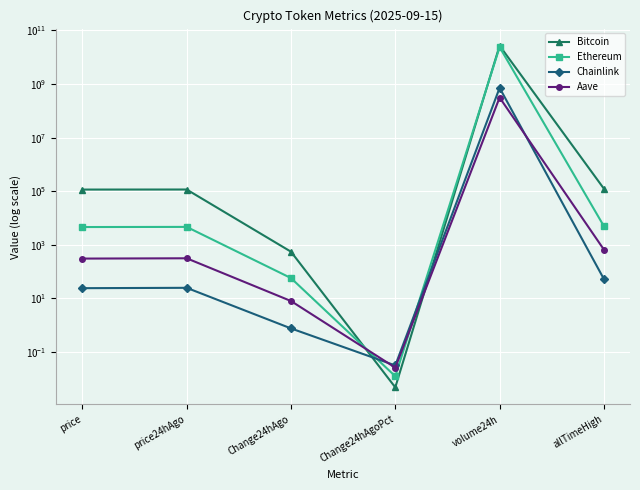

Reading right to left, extract all data points from this chart.

Bitcoin: 124128.0	27006481414.0	0.0	554.0	115957.0	115403.0
Ethereum: 4946.1	23844567414.0	0.0	57.5	4666.7	4609.2
Chainlink: 52.7	720298611.0	0.0	0.8	24.9	24.1
Aave: 661.7	313690764.0	0.0	8.0	314.5	306.5